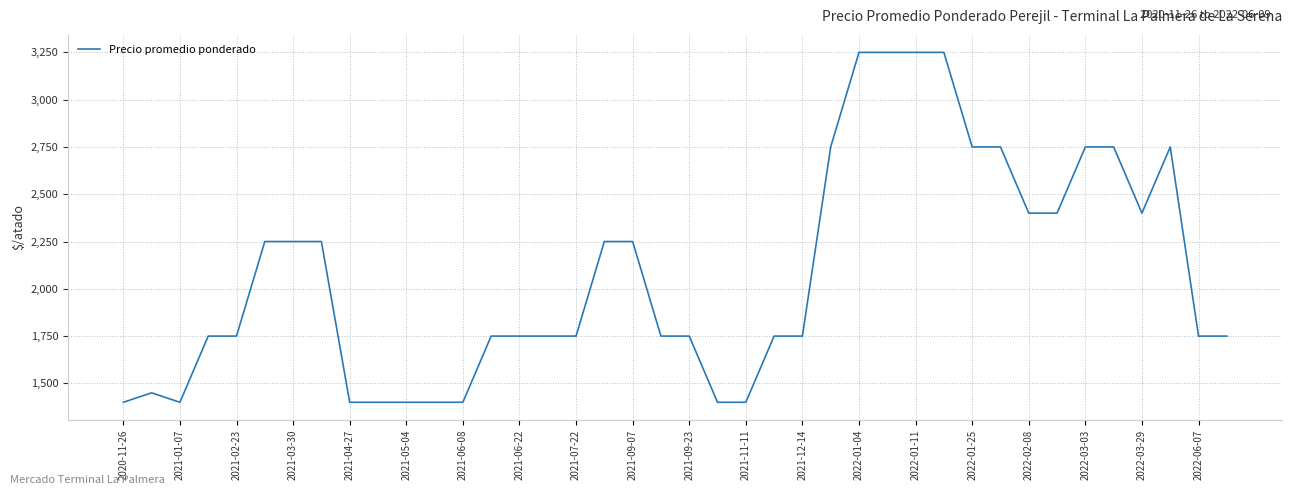

What is the greatest value displayed?

3250